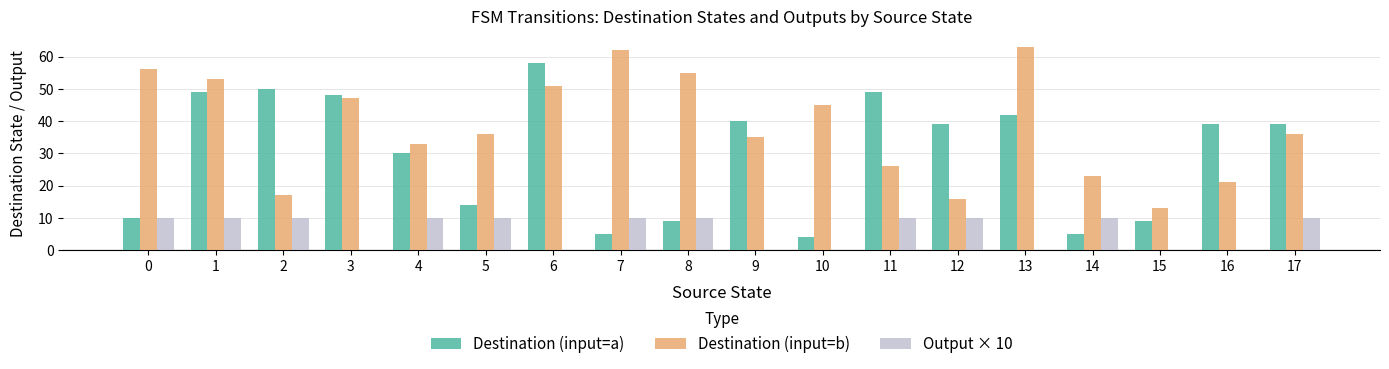

How many groups of bars are there?

18